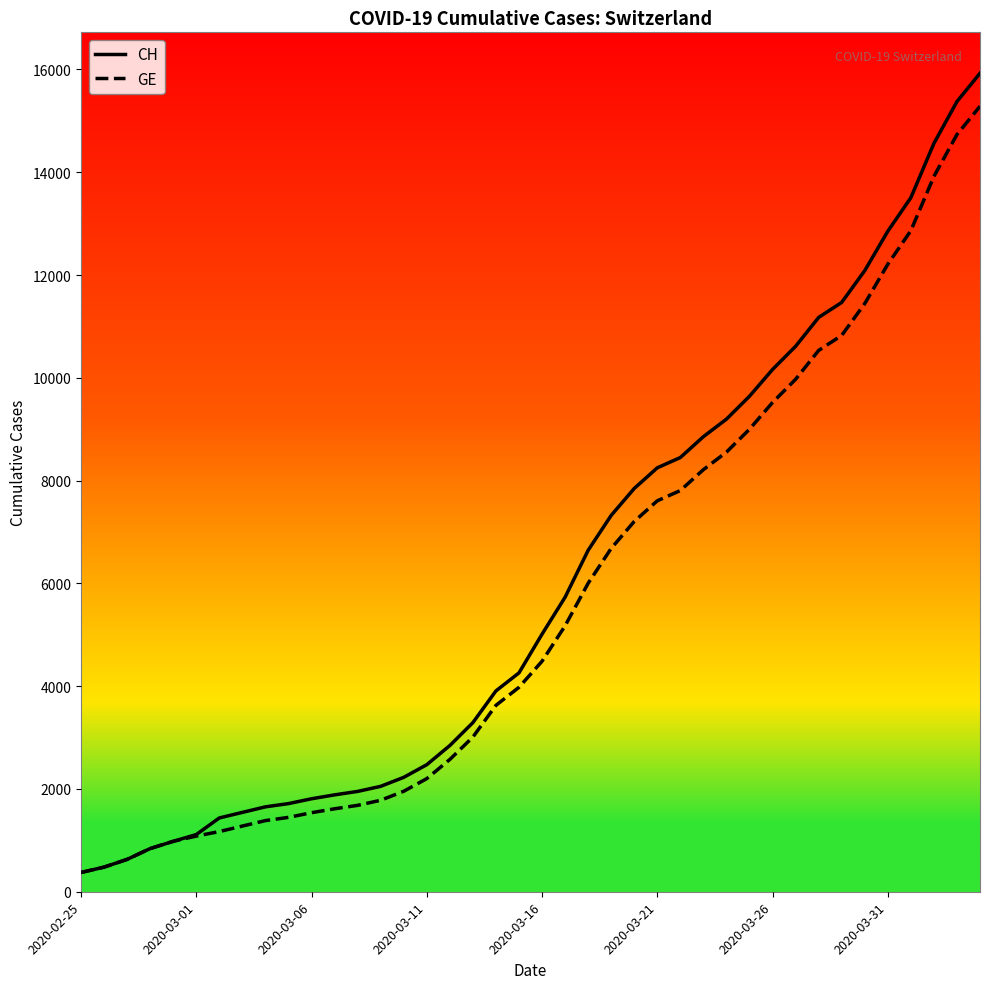

What is the lowest value of the GE series?

375